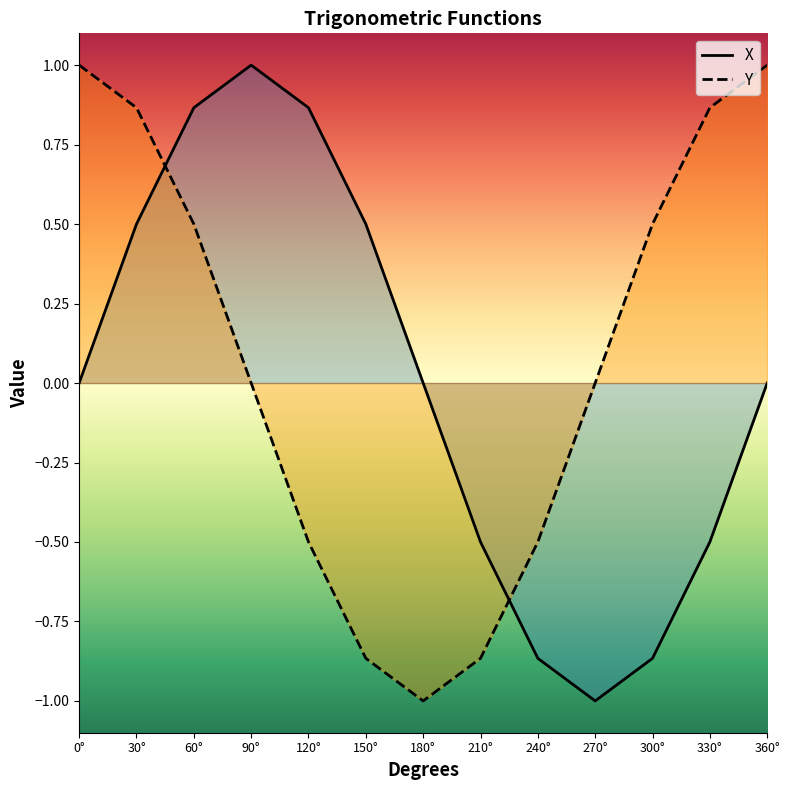

How many times do X and Y cross each other?

2